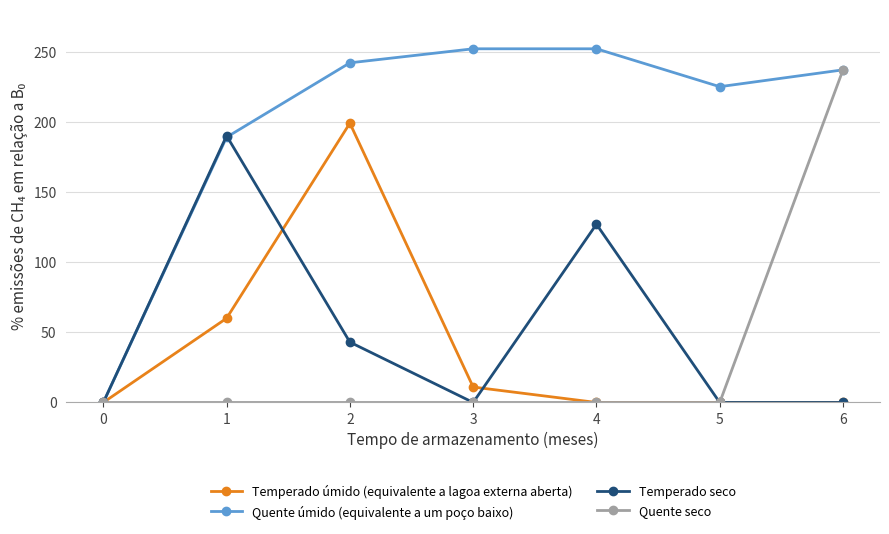

What is the total value across all series at 6?

474